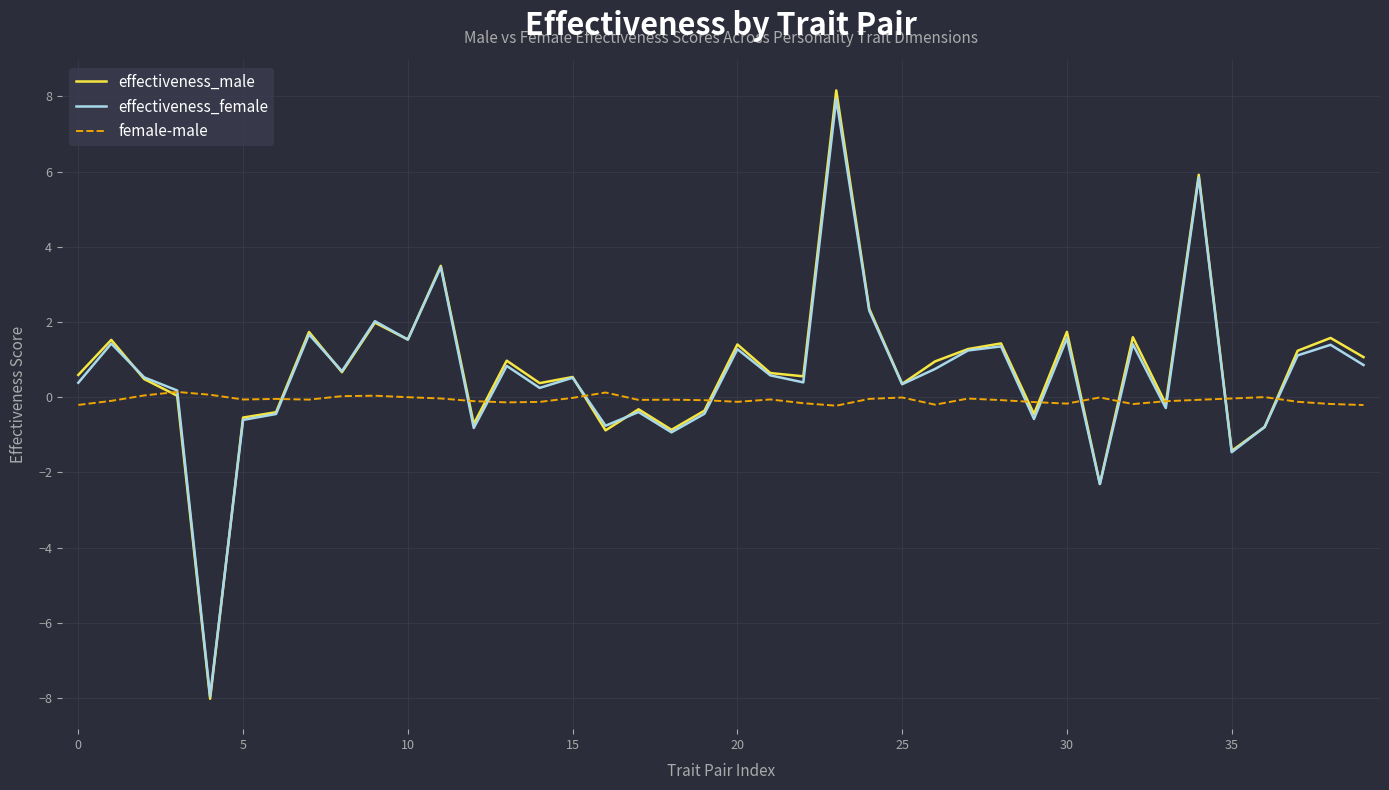

Does the chart have visible grid lines?

Yes